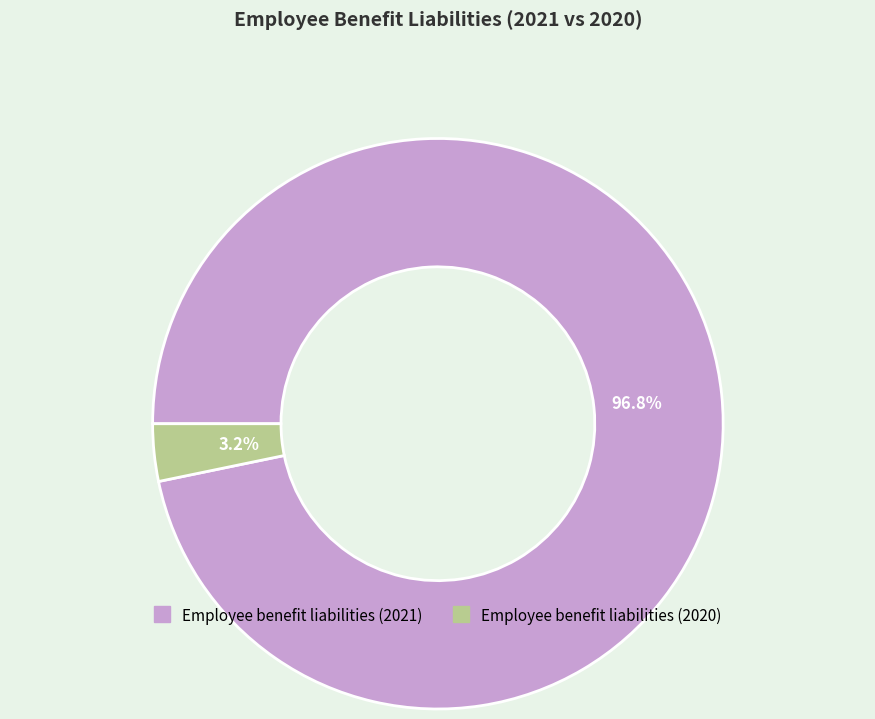

To the nearest percent, what is the average slice percentage?

50%